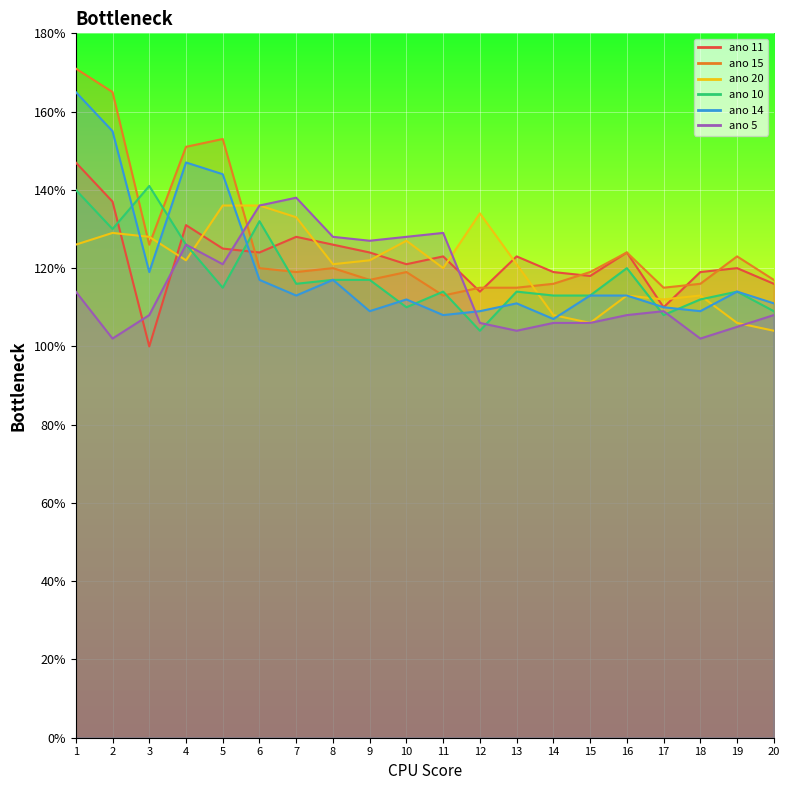

True or false: ano 14 has a value of 1.2 at 6.

True